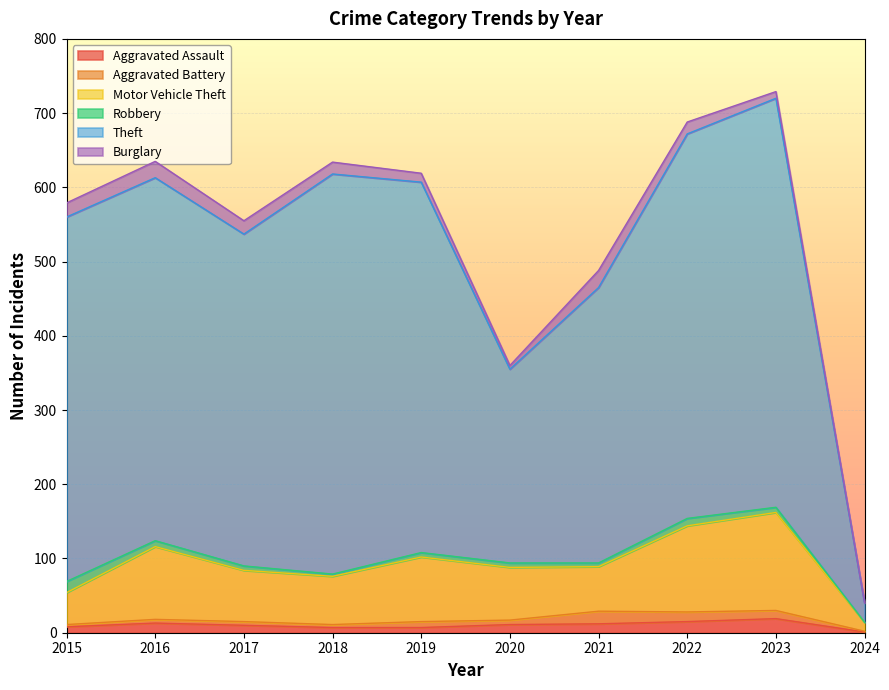

How many lines are shown in the chart?

6